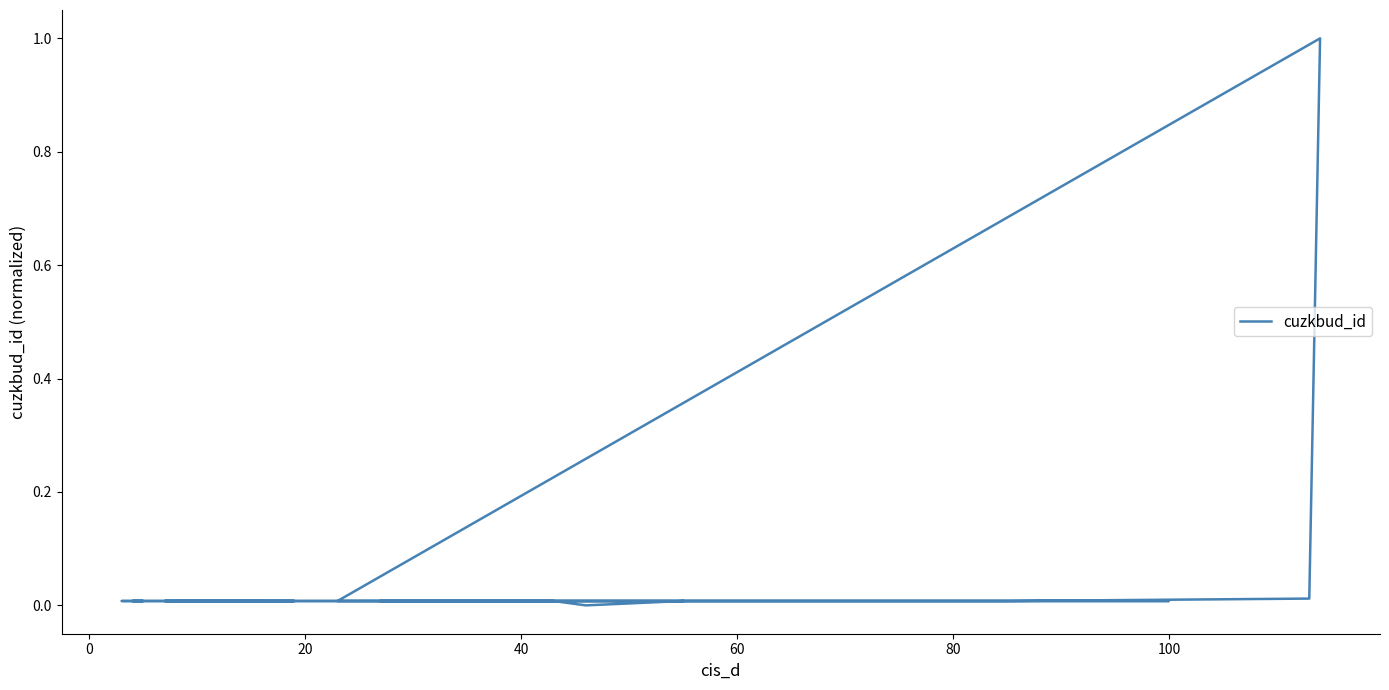

How many points are lower than both their immediate neighbors (excluding endpoints)?

5